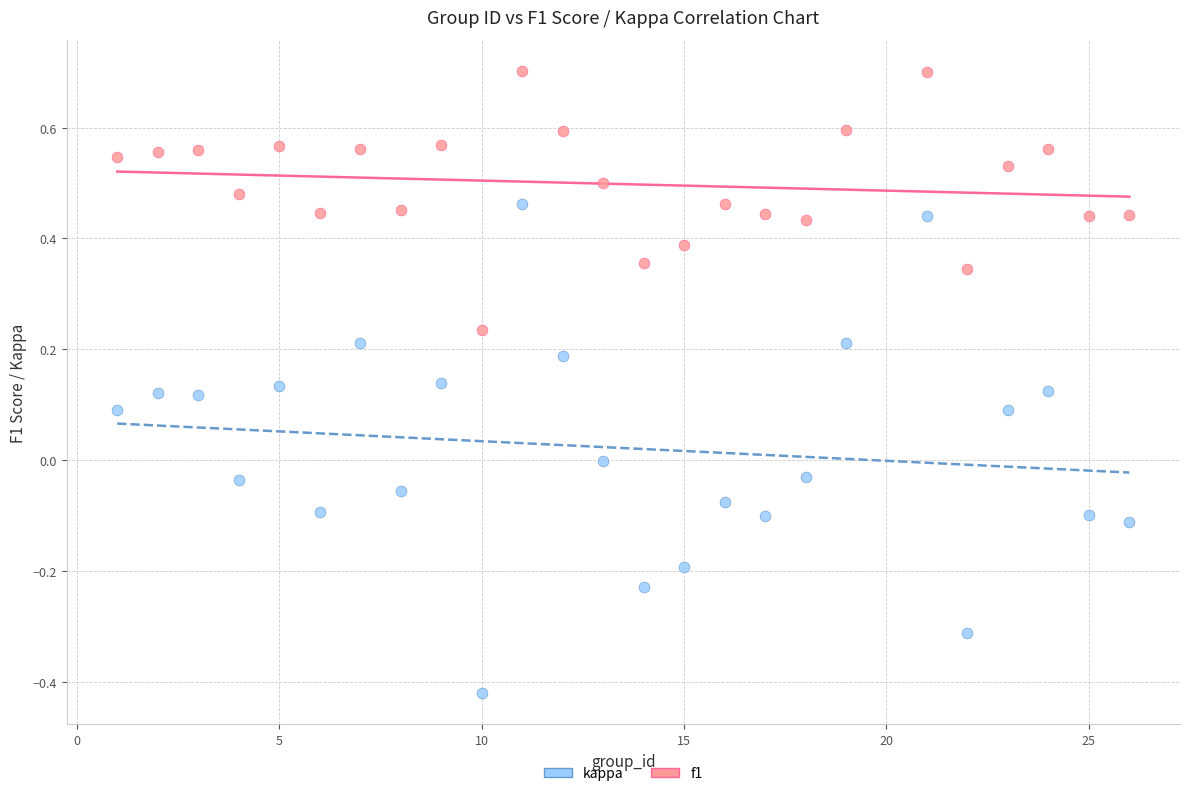

Which series contains the lowest Y value?

kappa